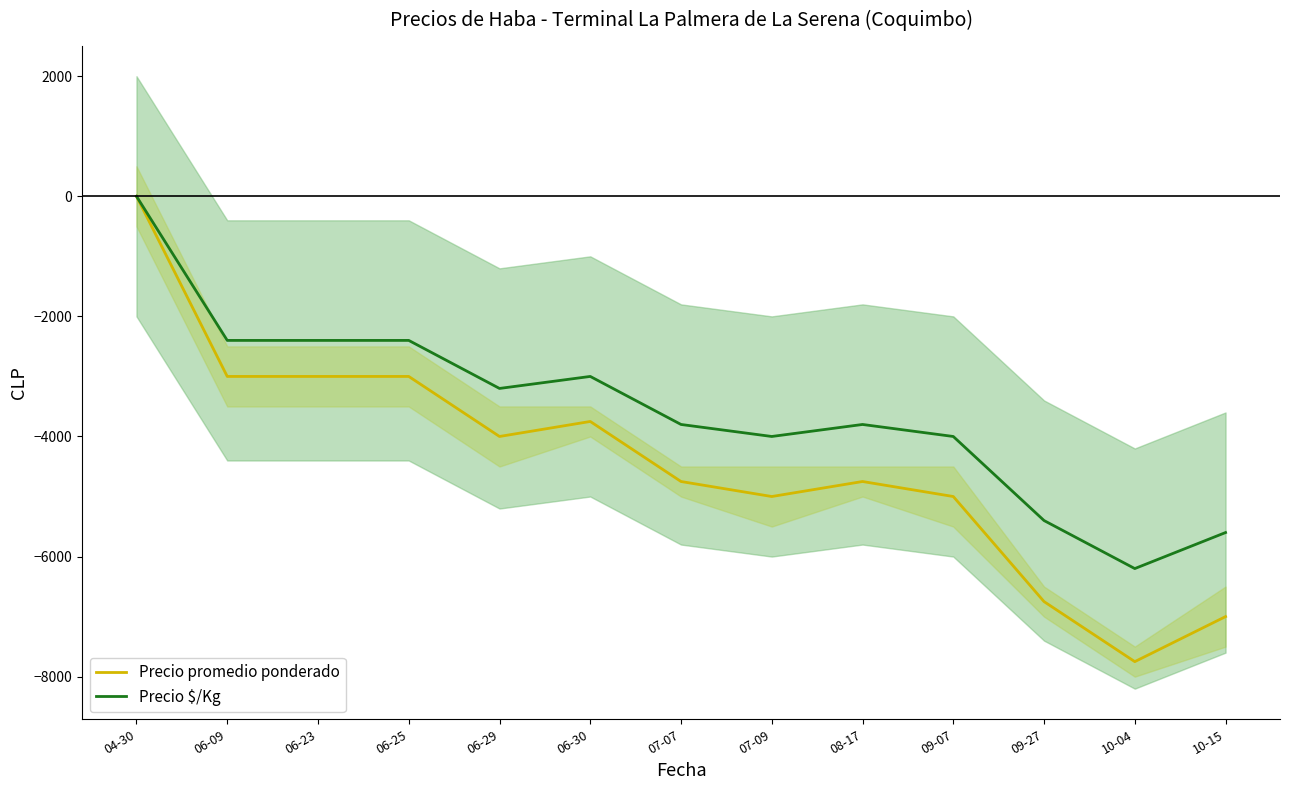

What is the value of the Precio promedio ponderado point at the 10th from the left?

-5000